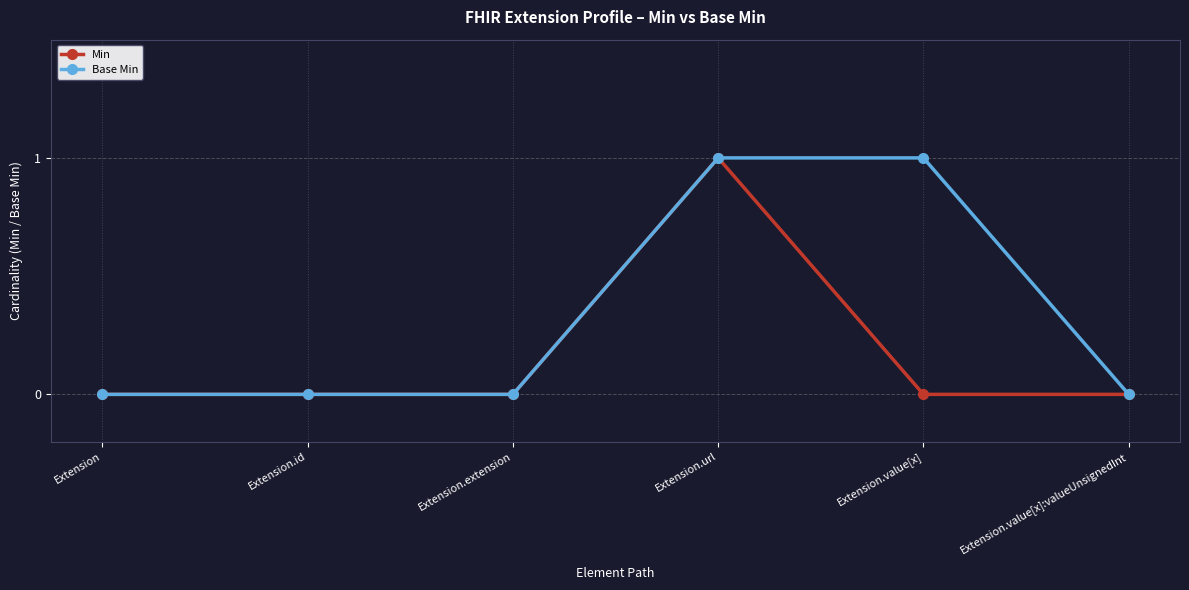

How many lines are shown in the chart?

2